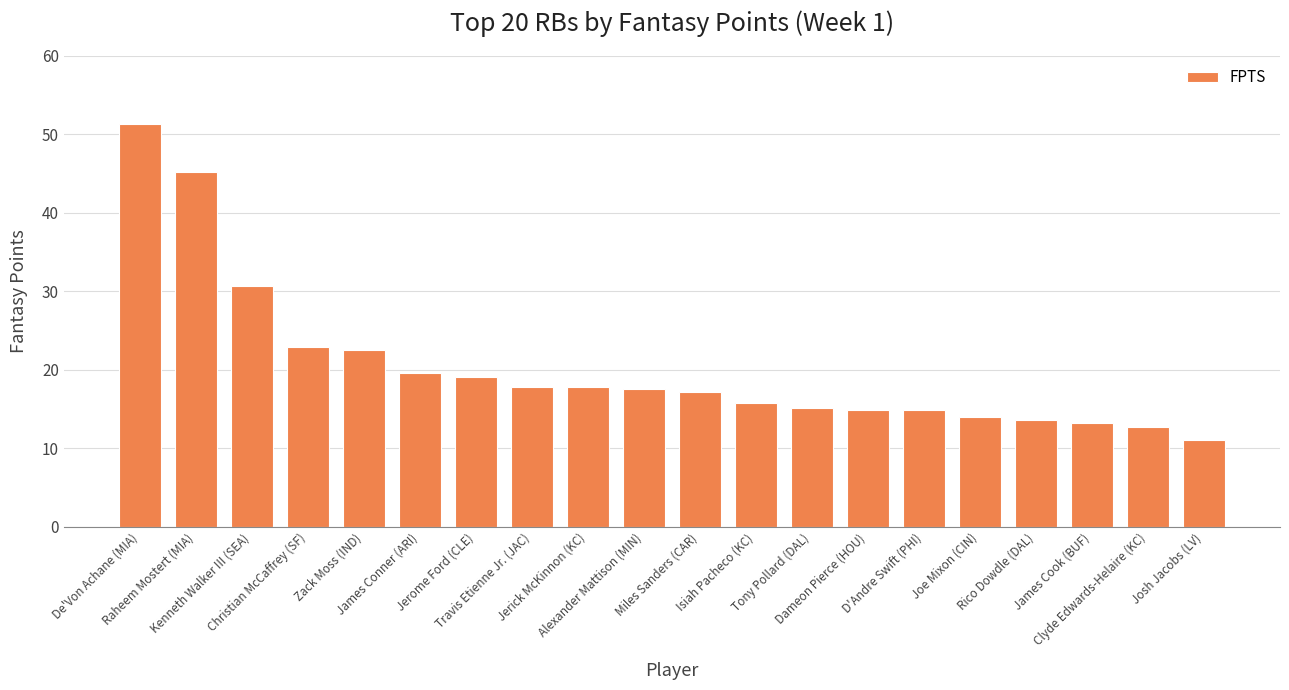

What is the label of the 9th bar from the left?

Jerick McKinnon (KC)